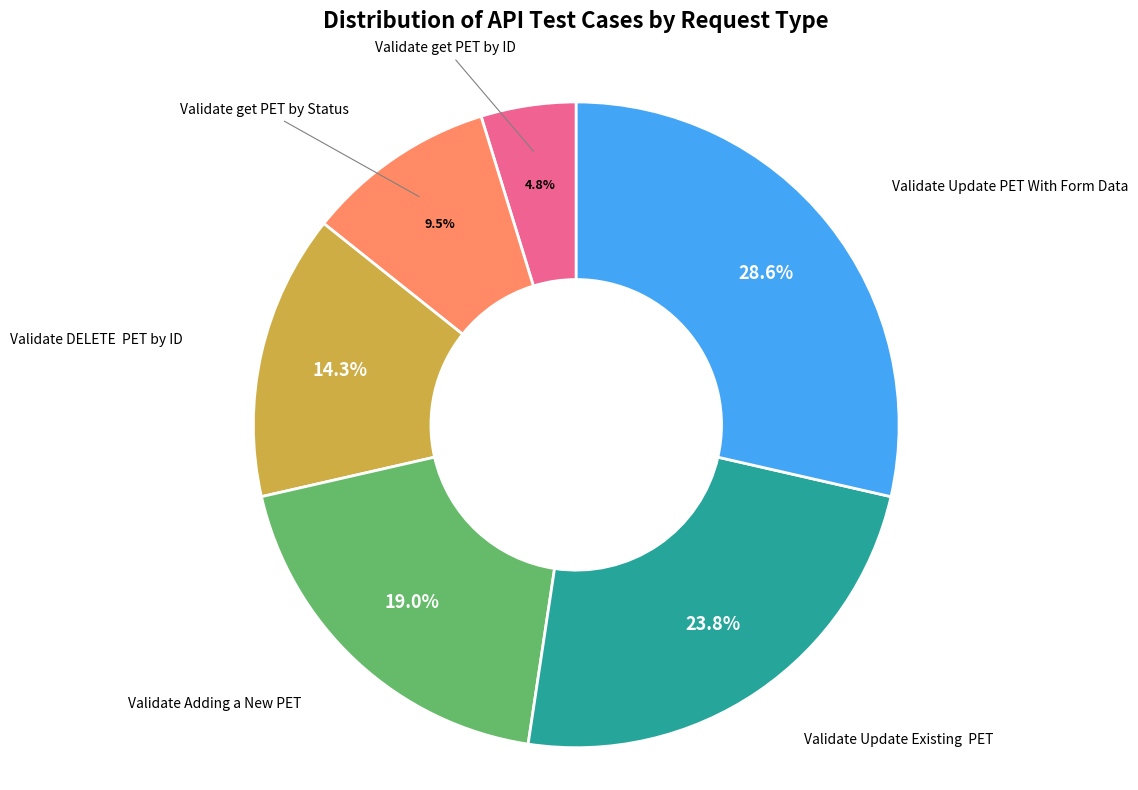

Does any single category account for the majority?

No